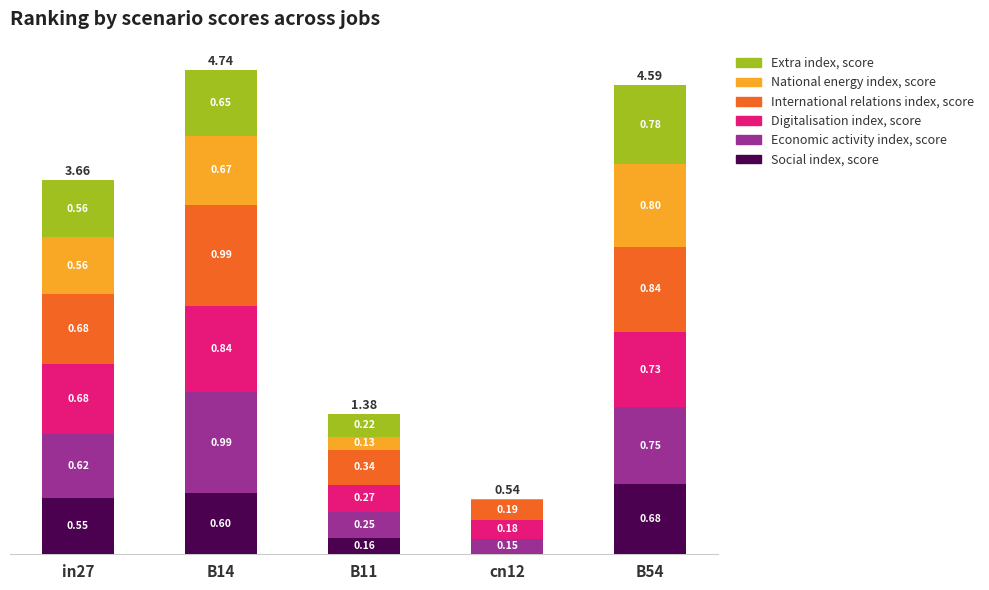

The value of Social index, score at B14 is 0.3. True or false?

False